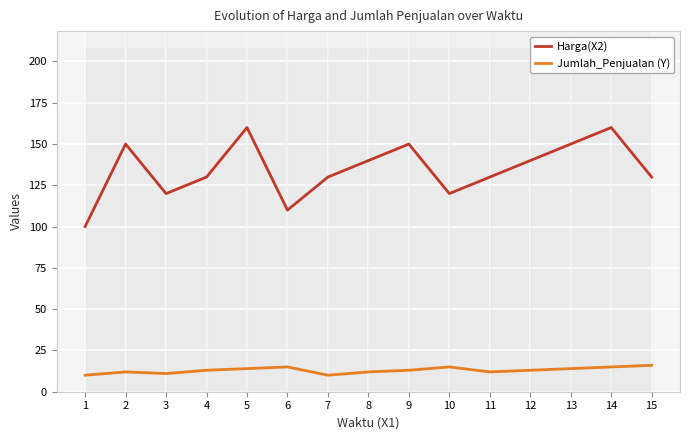

What is the greatest value displayed?

160